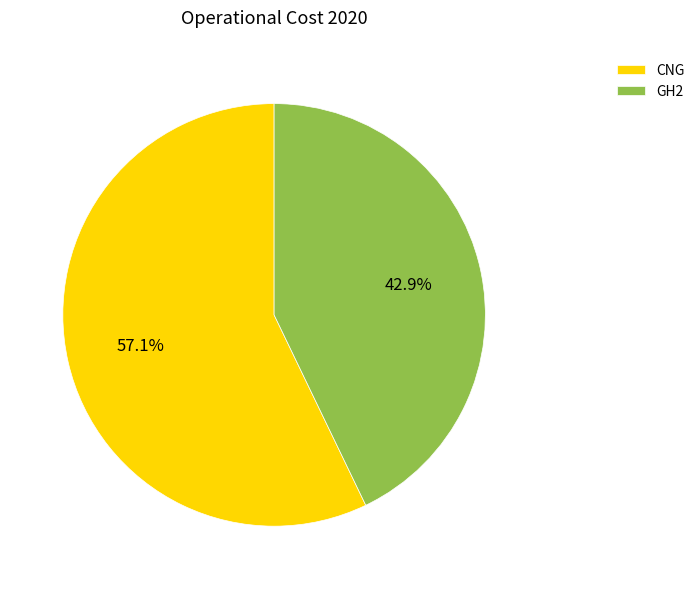

What percentage is the GH2 slice, to the nearest percent?

43%